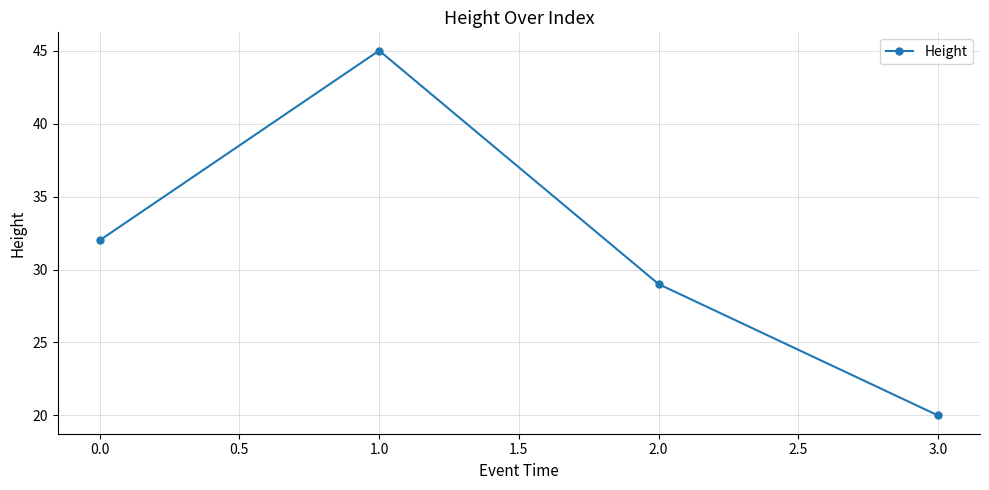

Read the value at 0.0, to the nearest 5.

30